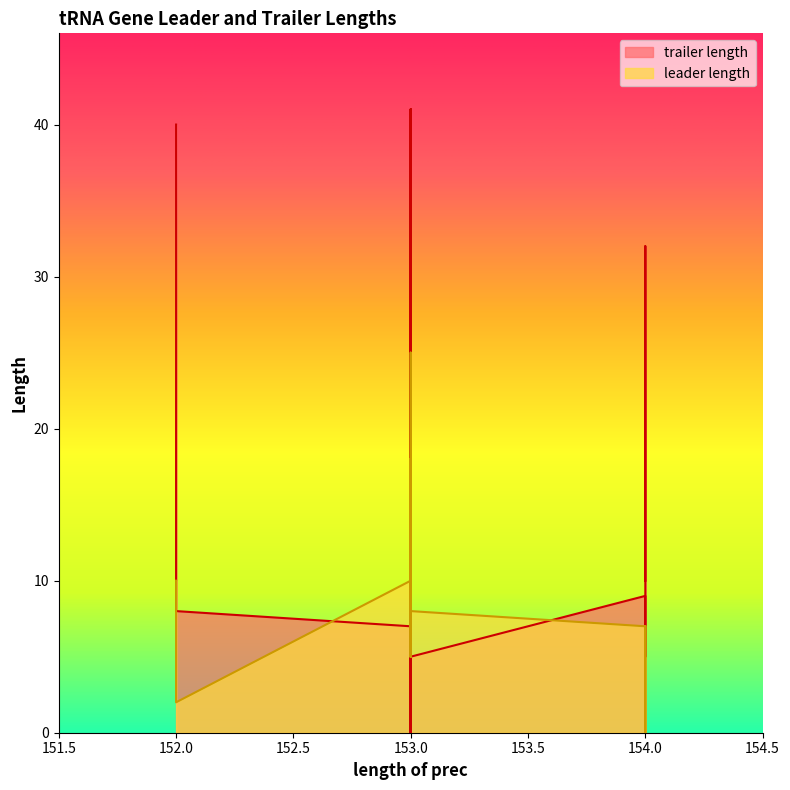

True or false: leader length has more than 0 interior local peaks.

True